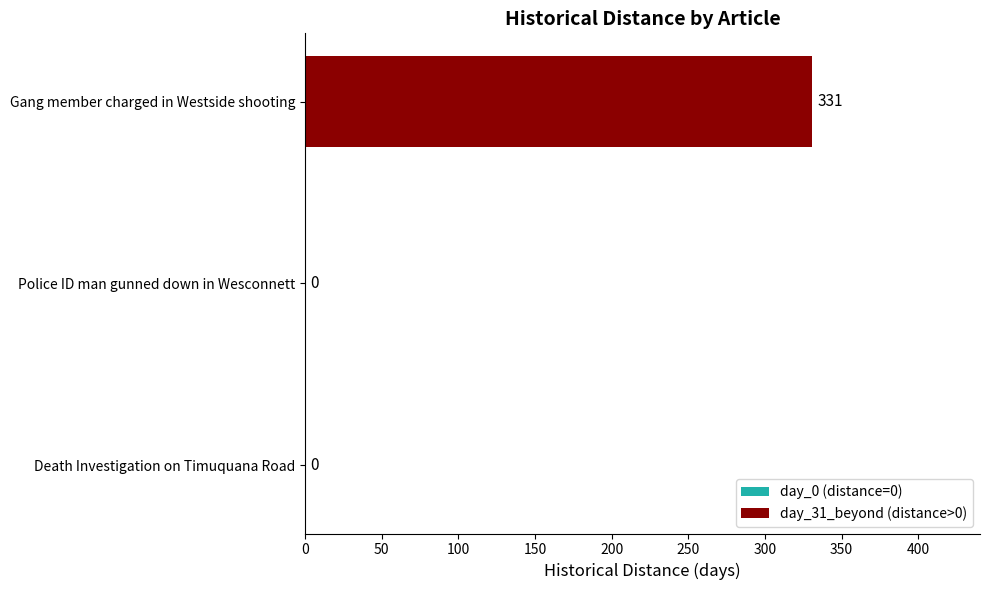

Count the values in the range 0 to 331.

3